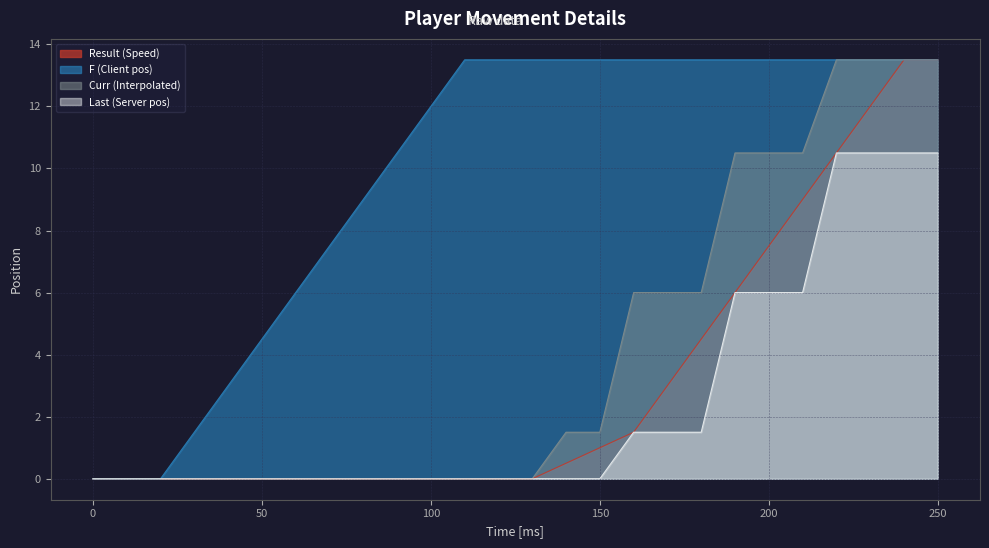

What value does the F (Client pos) series have at 220?

13.5